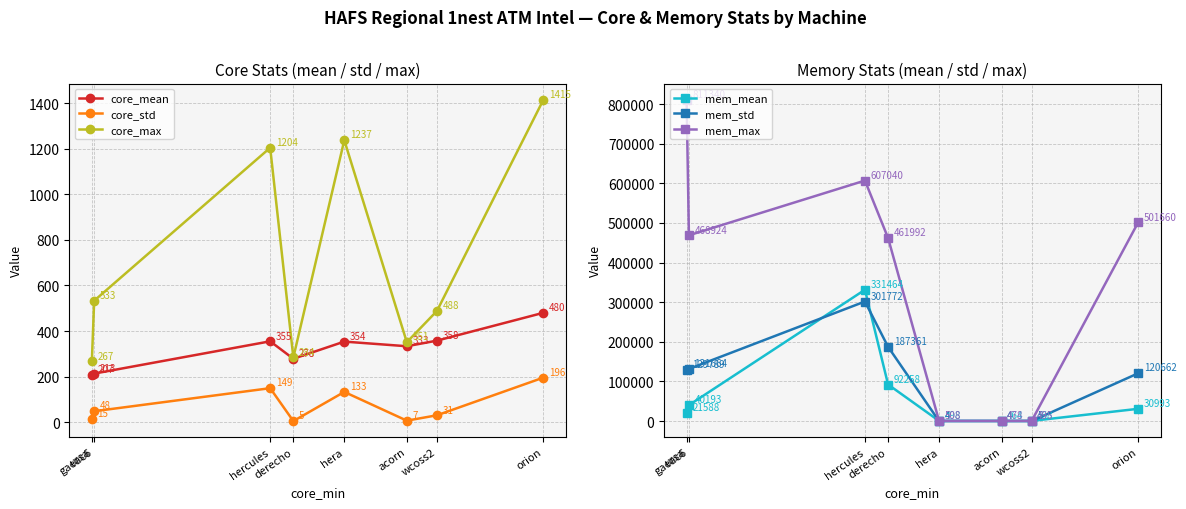

How many interior local peaks does the core_mean series have?

2